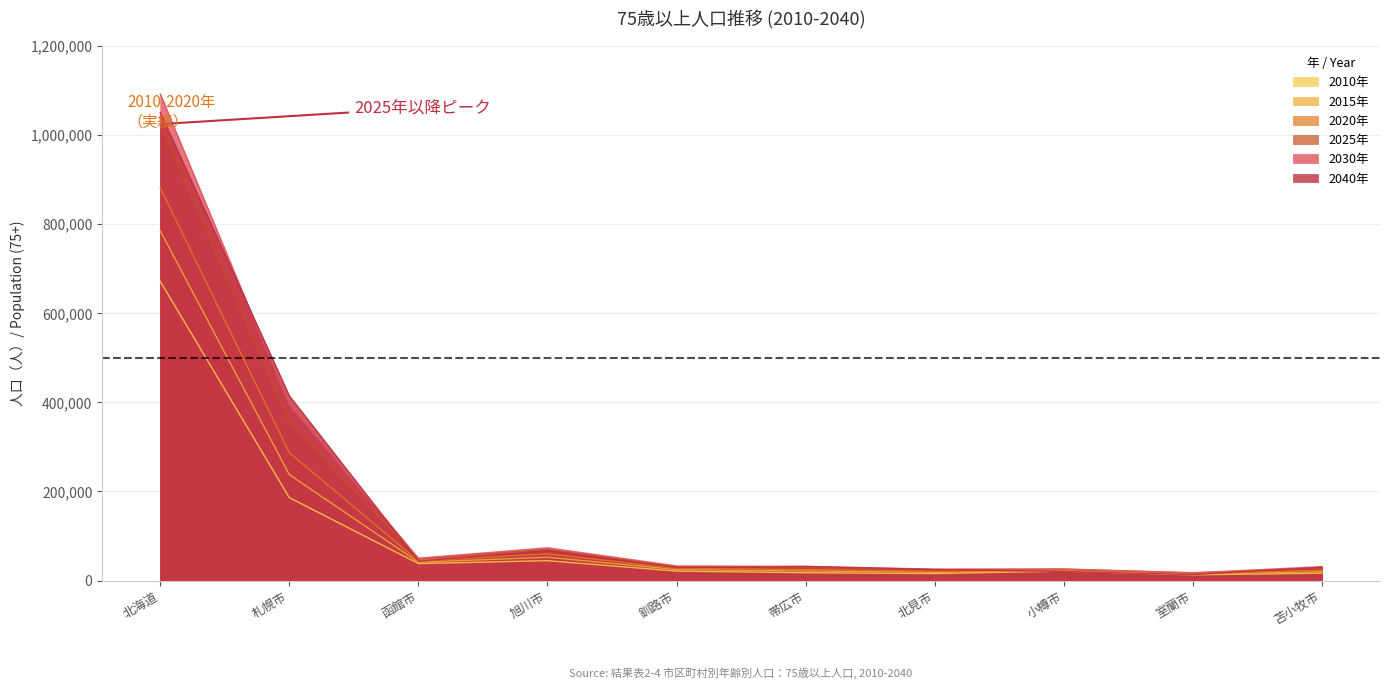

True or false: 2025年 and 2015年 cross at least once.

False